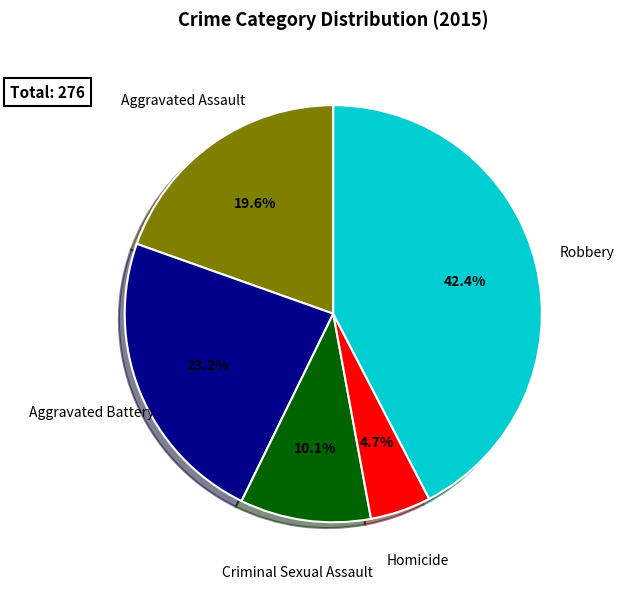

What is the ratio of the value at Aggravated Battery to the value at Homicide?

4.9